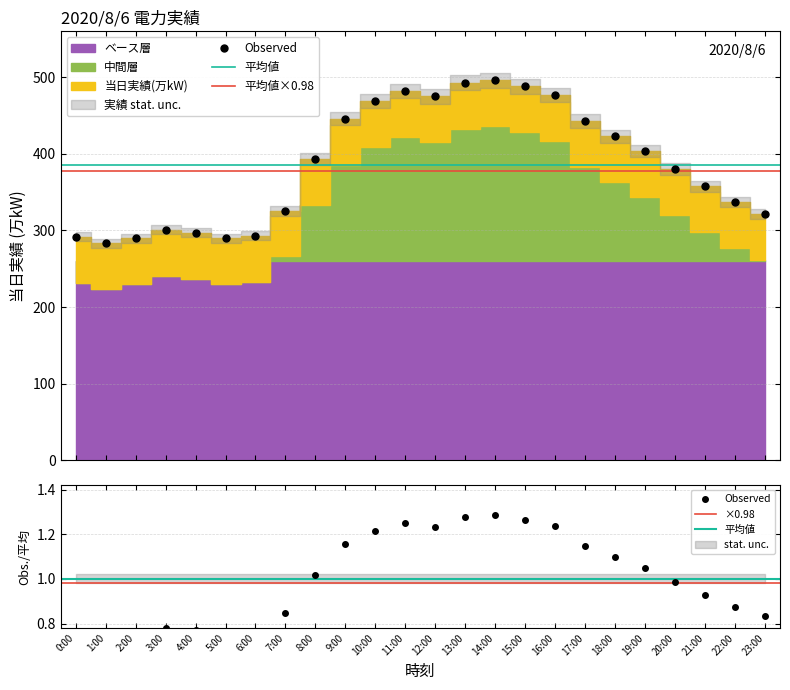

What is the difference between the maximum and second lowest values?

206